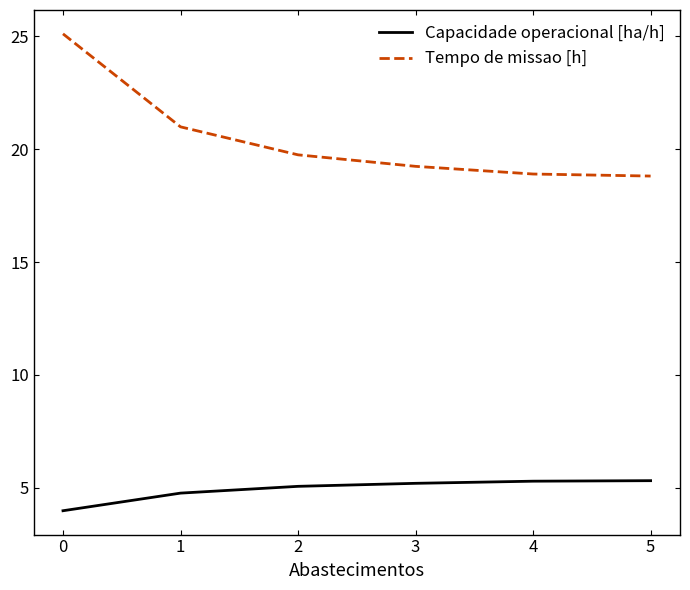

Rank the series by their maximum value, from highest to lowest.

Tempo de missao [h], Capacidade operacional [ha/h]